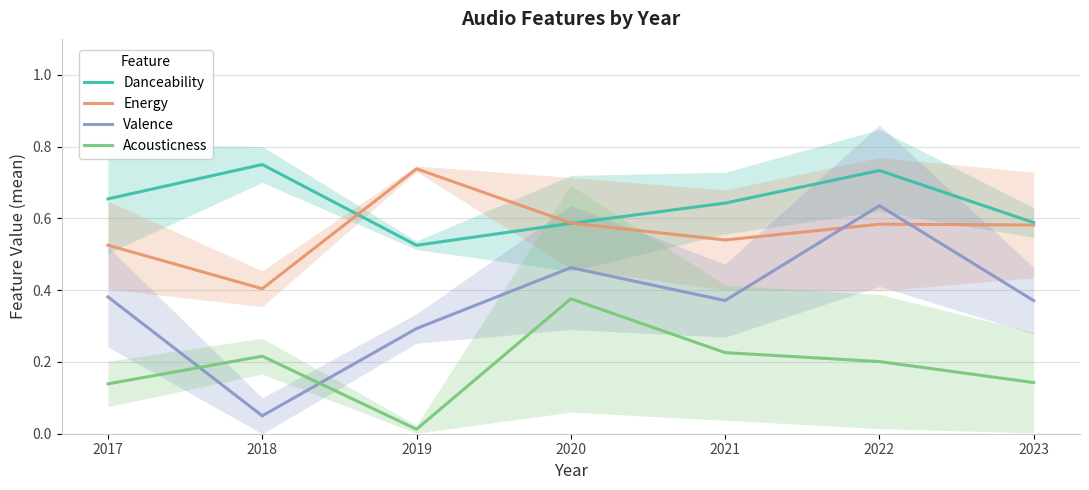

True or false: Danceability has a value of 0.9 at 2017.

False